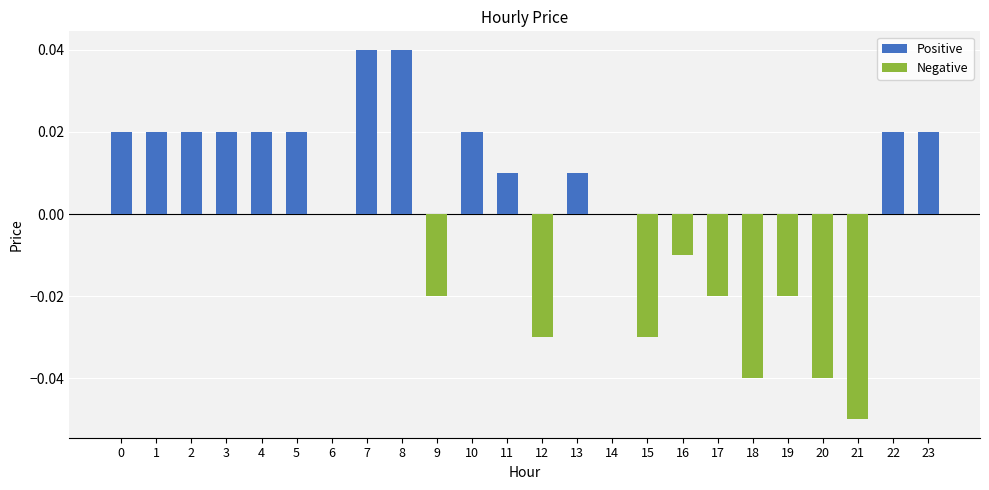

Is it true that the value at 2 is 0.0?

True